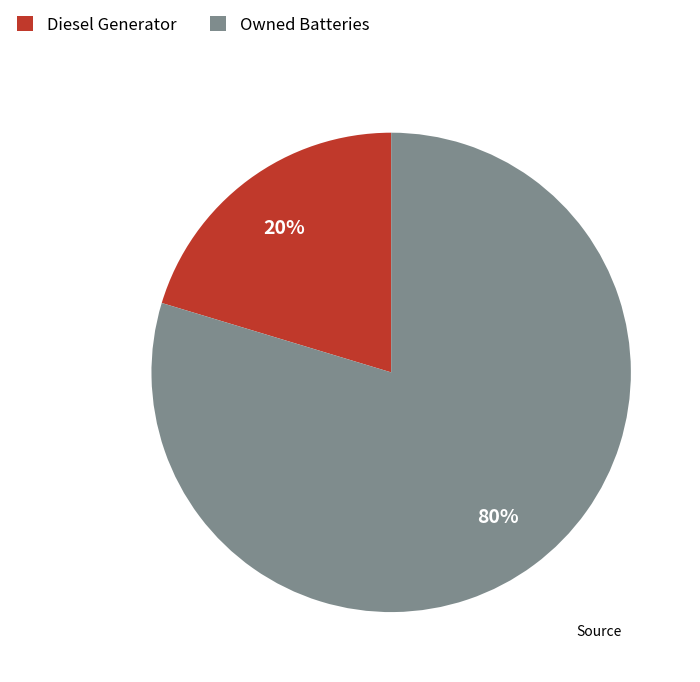

To the nearest percent, what is the average slice percentage?

50%